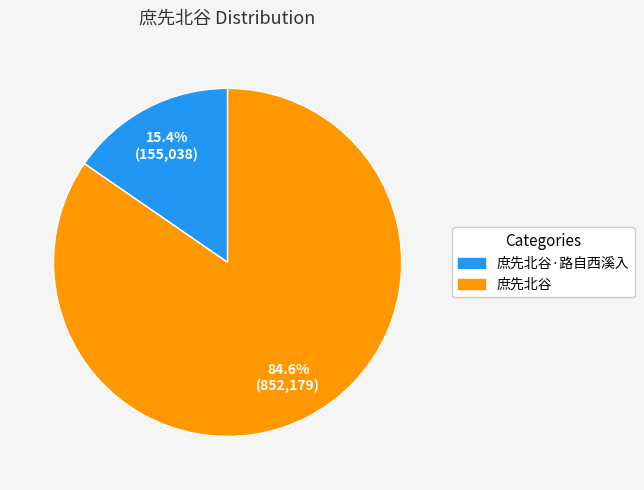

What is the majority slice?

庶先北谷